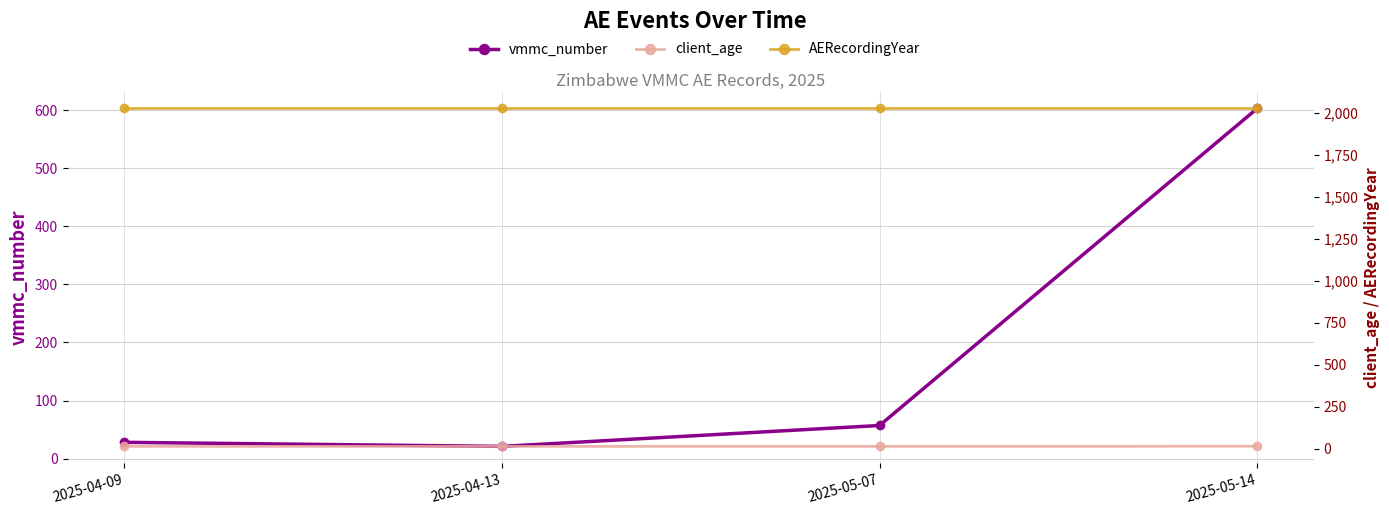

True or false: AERecordingYear and client_age intersect in this chart.

False